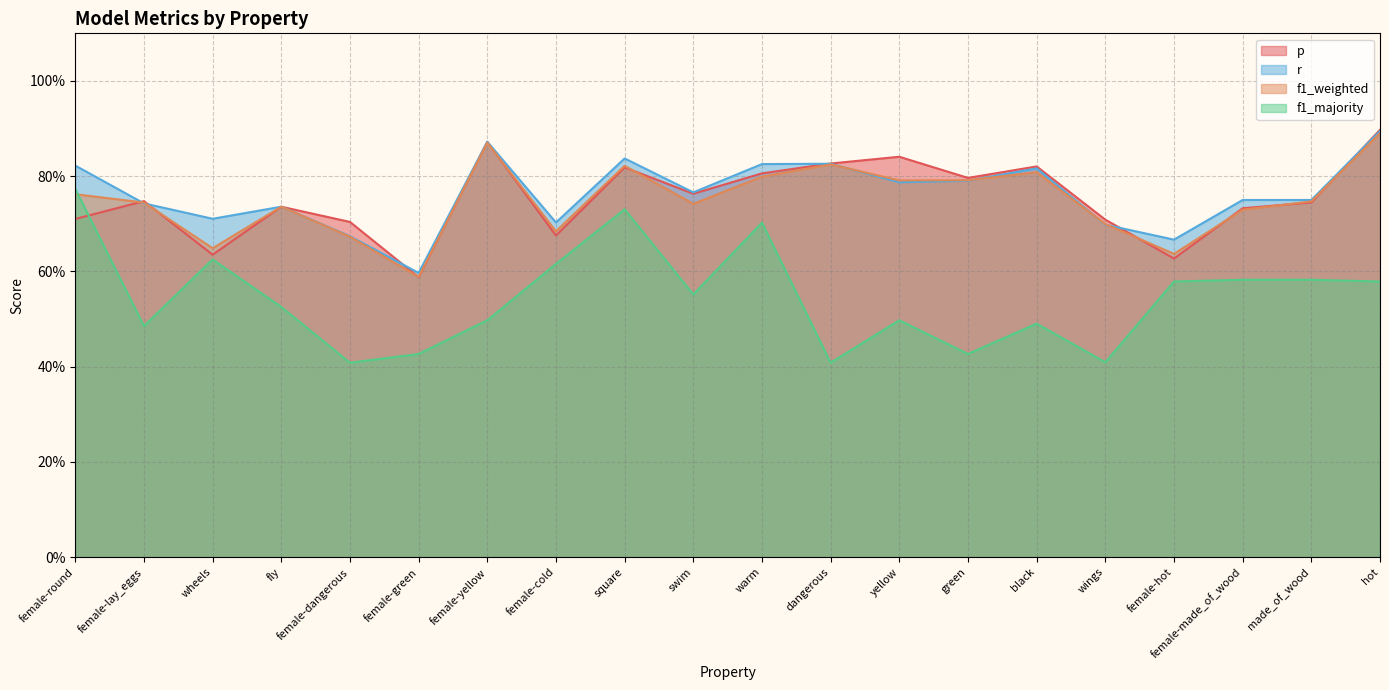

What is the label of the 11th point from the right?

swim